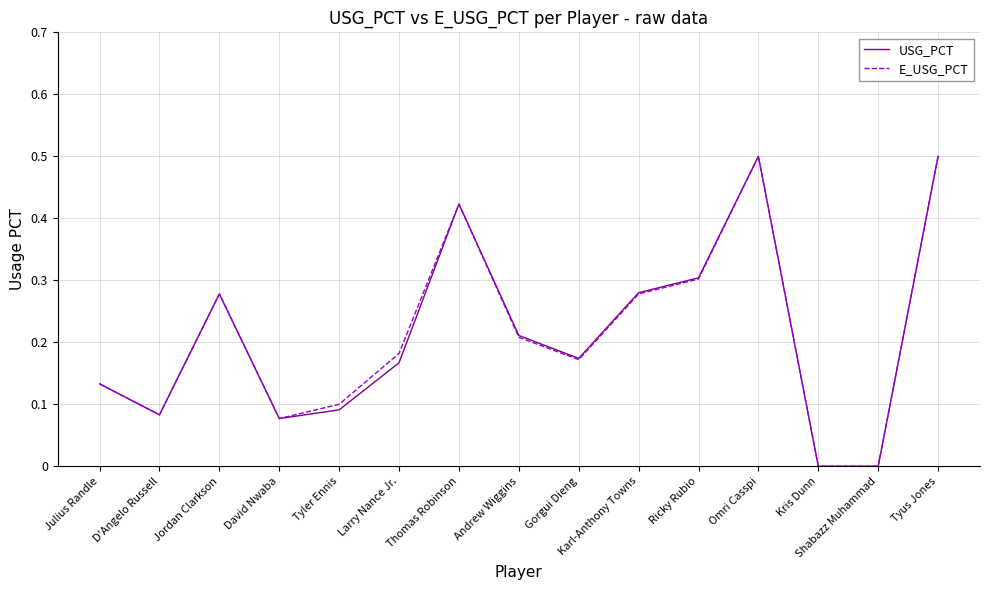

Is the value of E_USG_PCT at Kris Dunn greater than the value of USG_PCT at D'Angelo Russell?

No